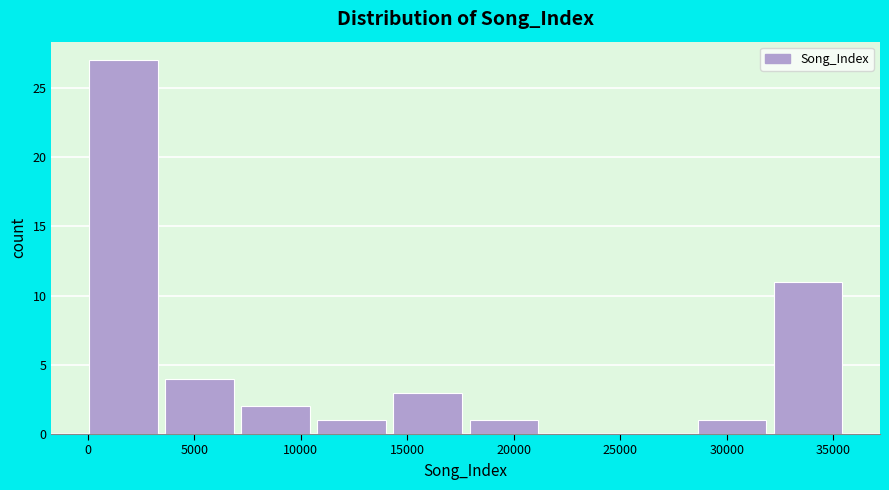

What is the height of the bar covering 14500 to 18000 on the x-axis? Neither the bar edges nor the heights are printed on the chart, so give them approximately, as read against the axes.

3